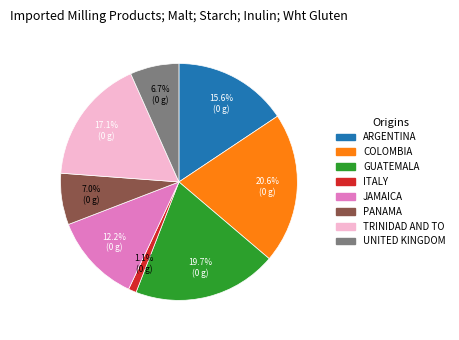

Does any single category account for the majority?

No